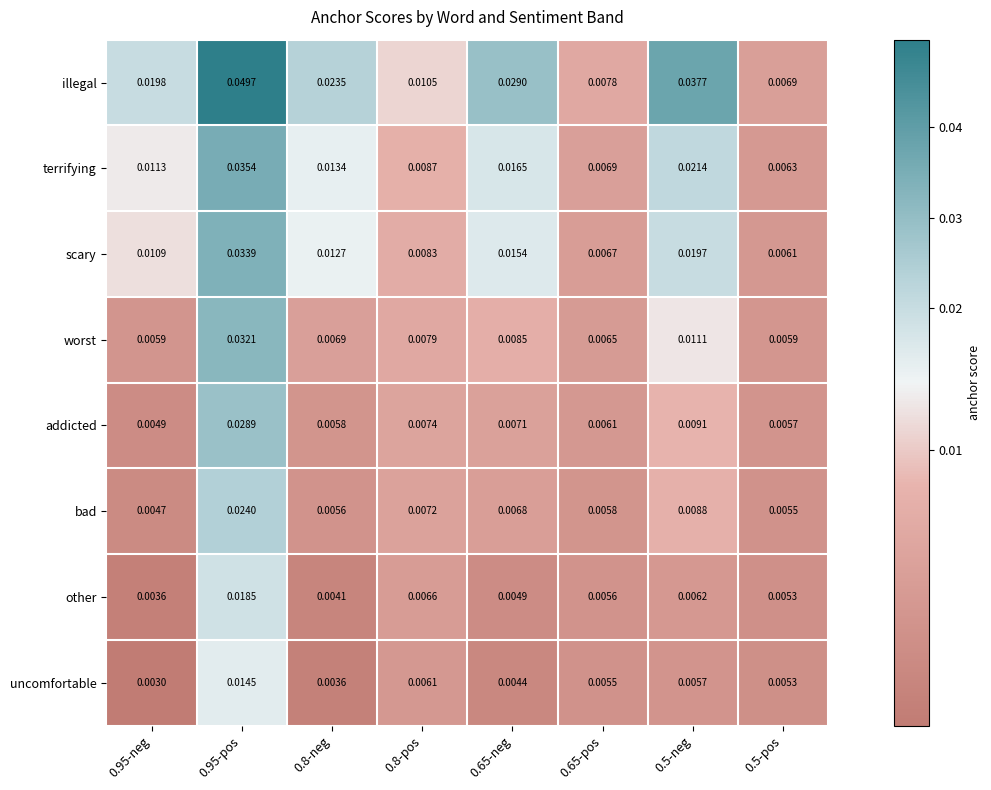

Which series has the largest total across all categories?

illegal